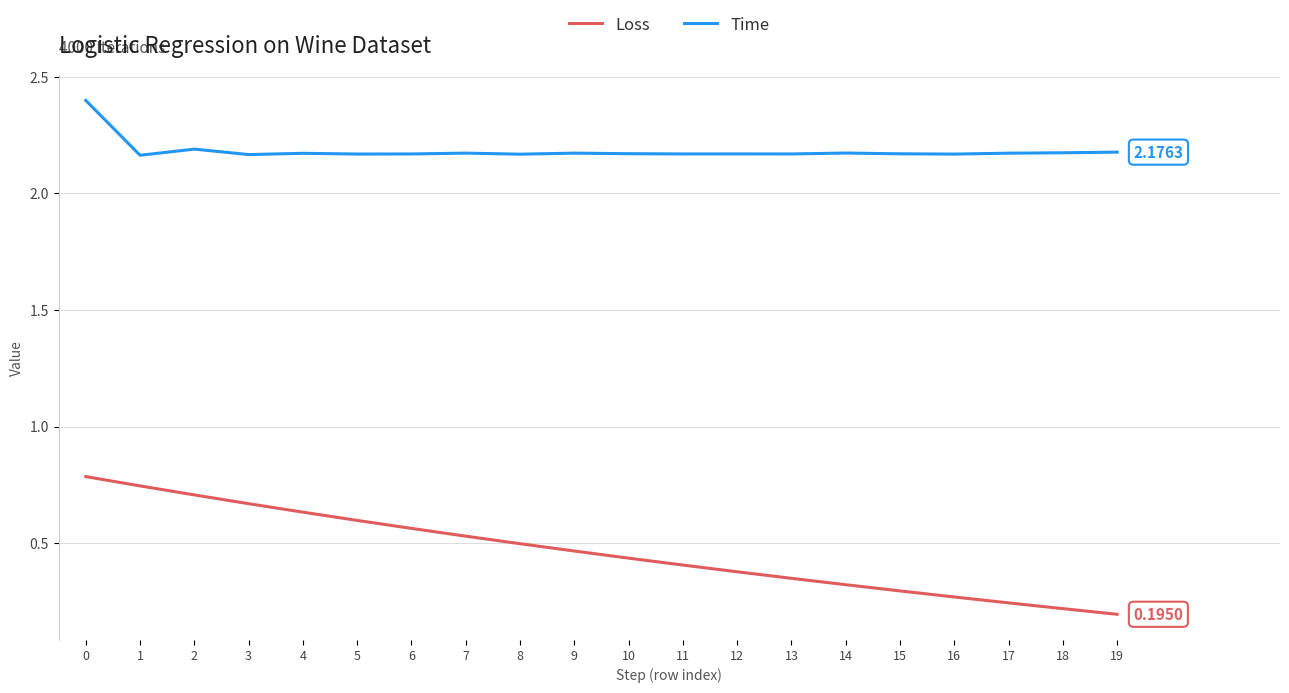

The Time series shows 1.1 at 6. True or false?

False